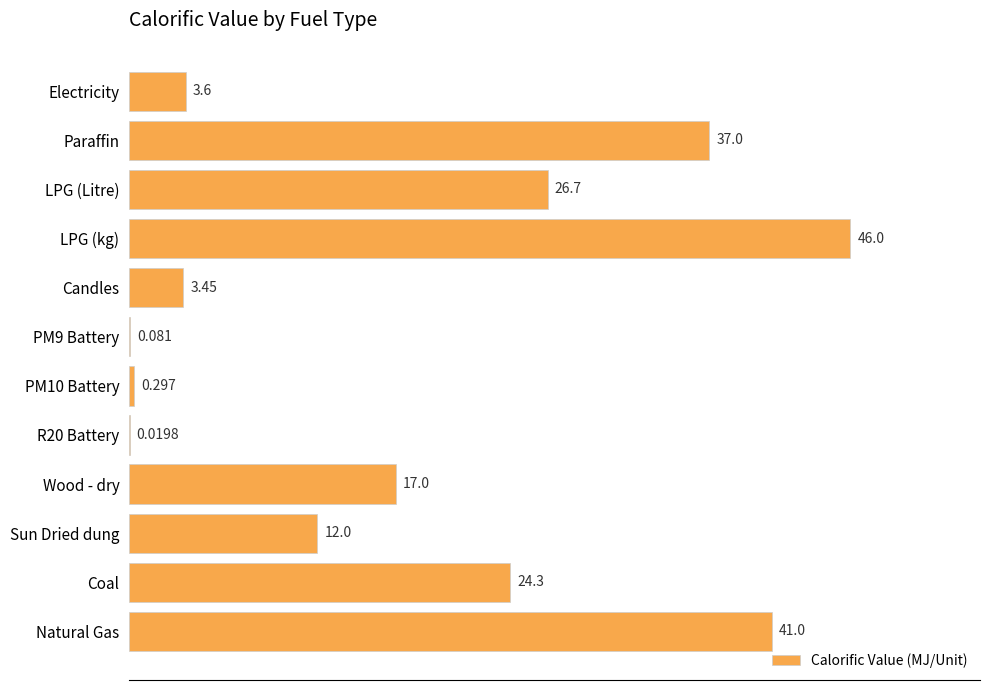

Which category has the highest value across all series?

LPG (kg)